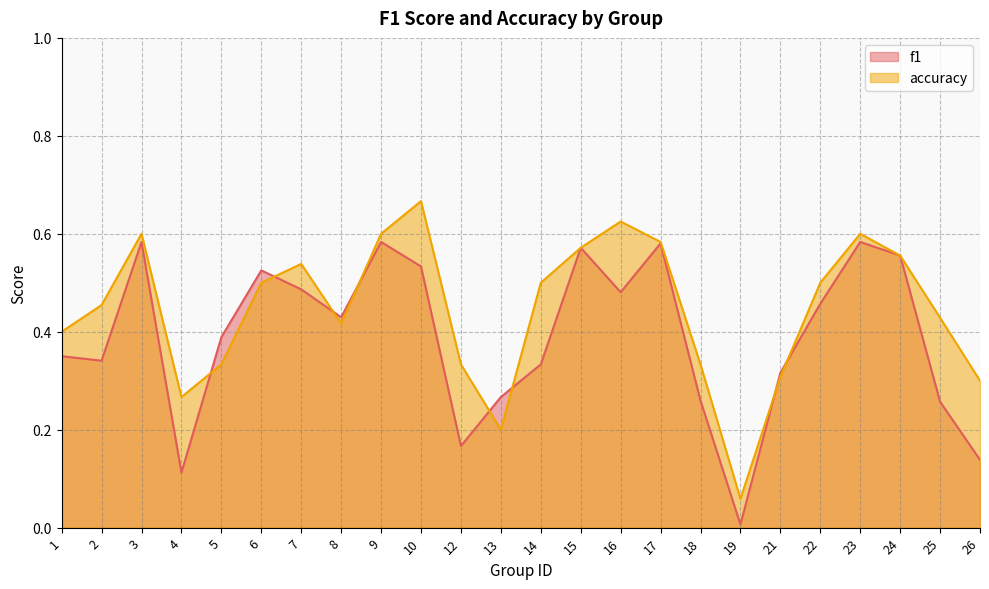

What is the value of the f1 point at the 3rd from the left?

0.6